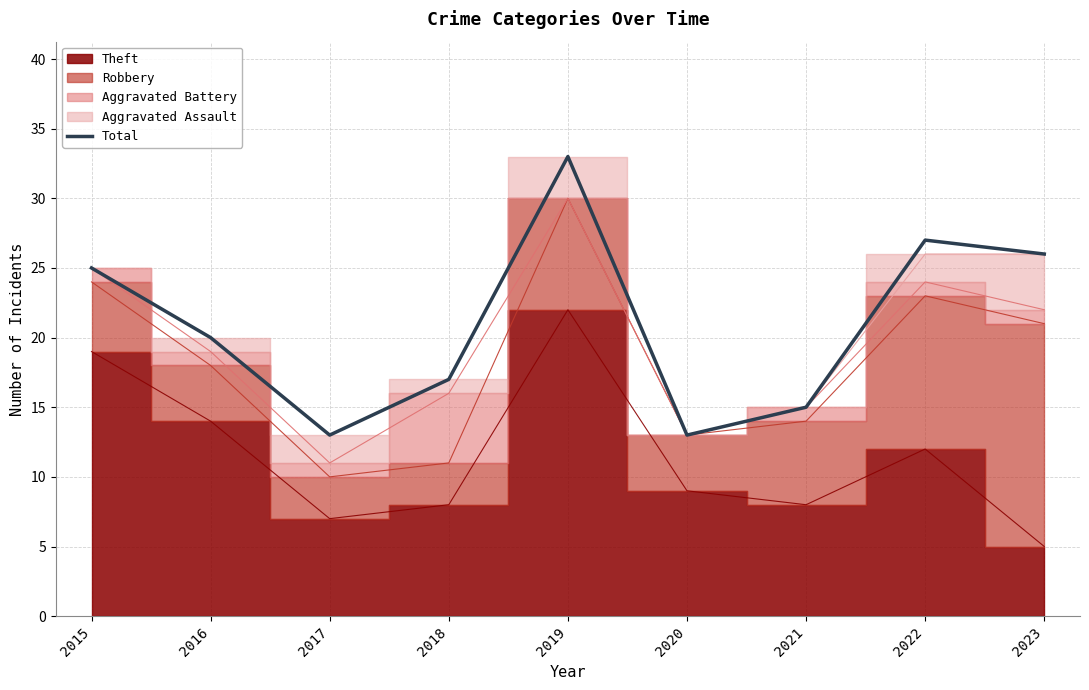

Rank the categories by value from lowest to highest.

2017, 2020, 2021, 2018, 2016, 2015, 2023, 2022, 2019